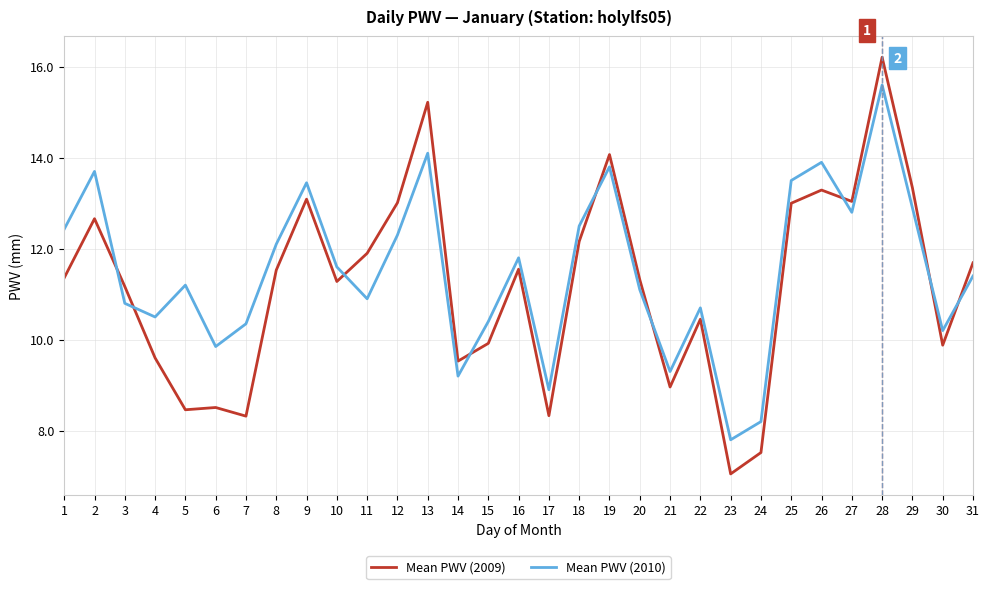

Which series ends up on top after the final intersection of Mean PWV (2010) and Mean PWV (2009)?

Mean PWV (2009)